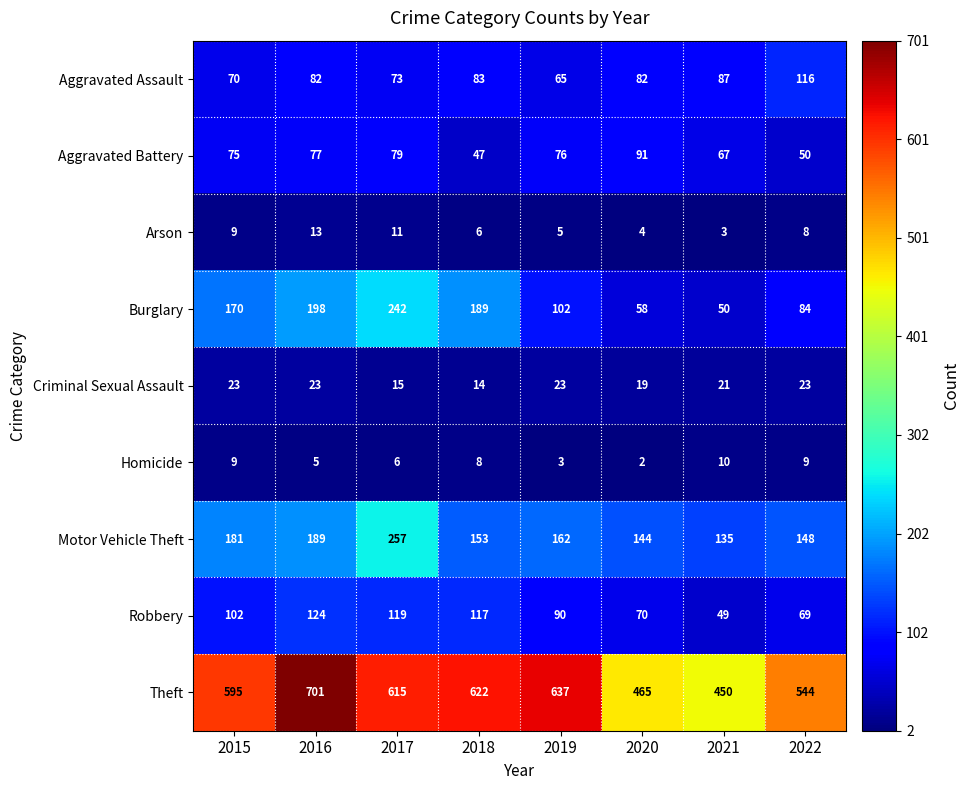

What is the sum of all Aggravated Assault values?

658